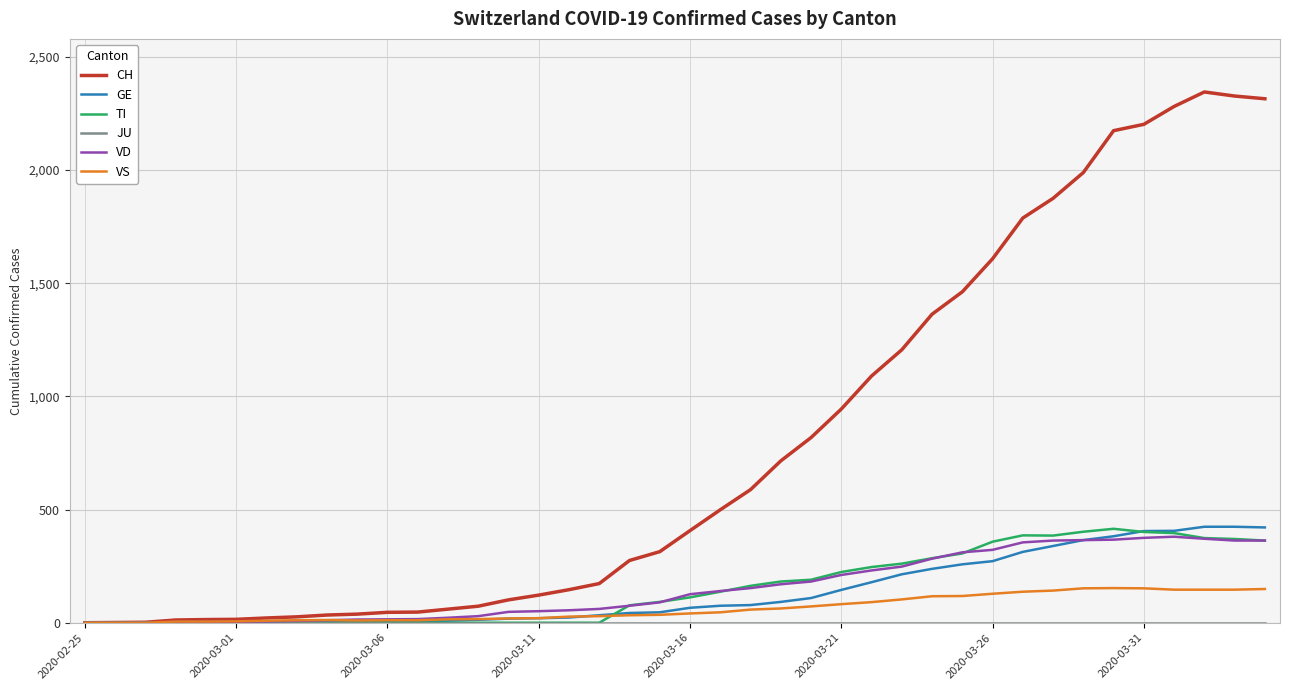

Which series has the largest range (max minus min)?

CH